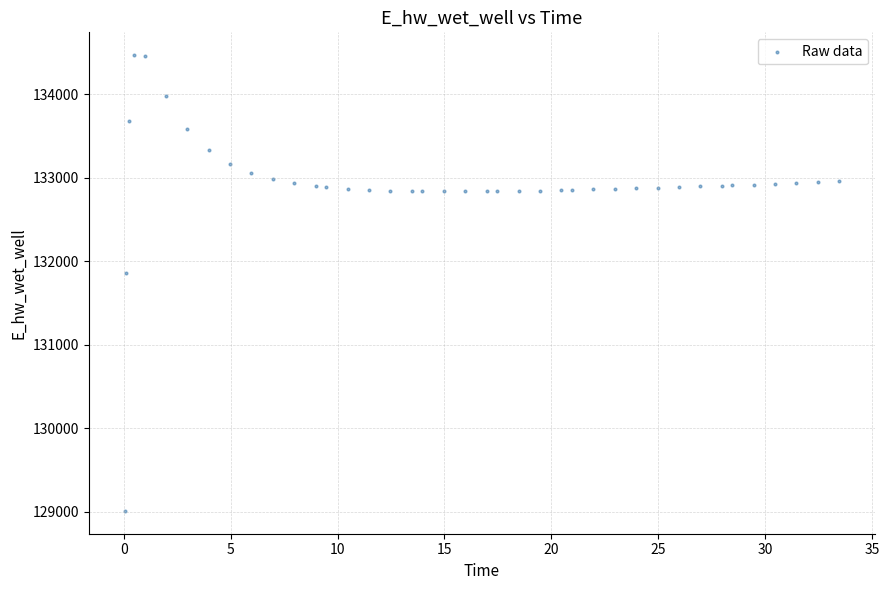

What is the range of Y values (max minus min)?

5458.1